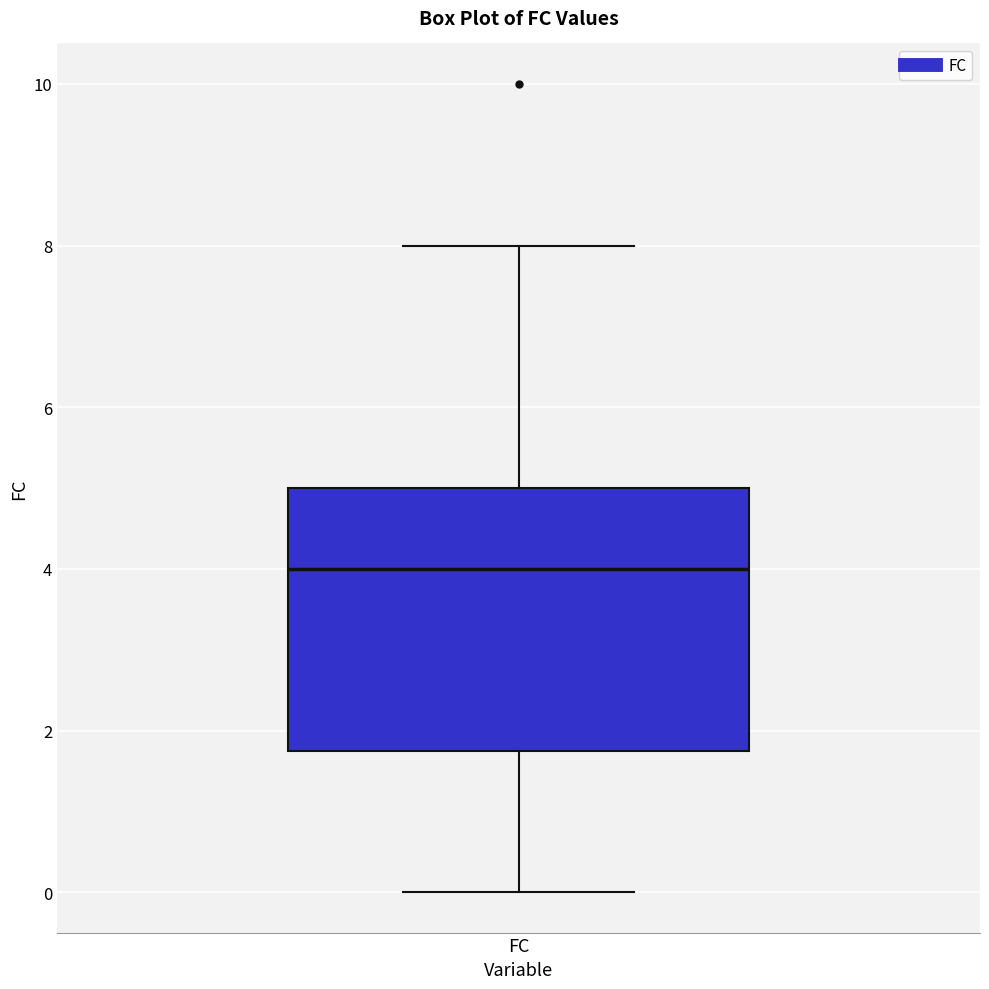

Transcribe this box plot: give where the median line is, the range the box spans, and where the two whiskers end, as read against the y-axis. The values are not printed on the chart, so give them approximately, as read against the axis.

median 4.0, box 1.8 to 5.0, whiskers 0.0 to 8.0